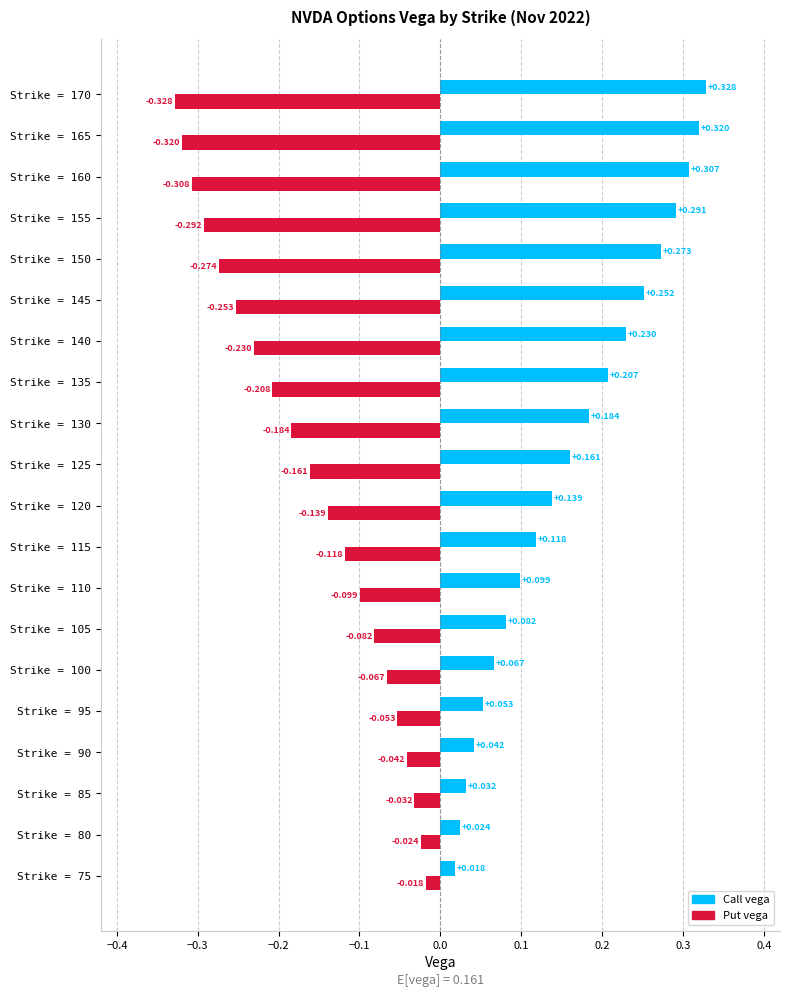

What are all the series names shown in the legend?

Call vega, Put vega